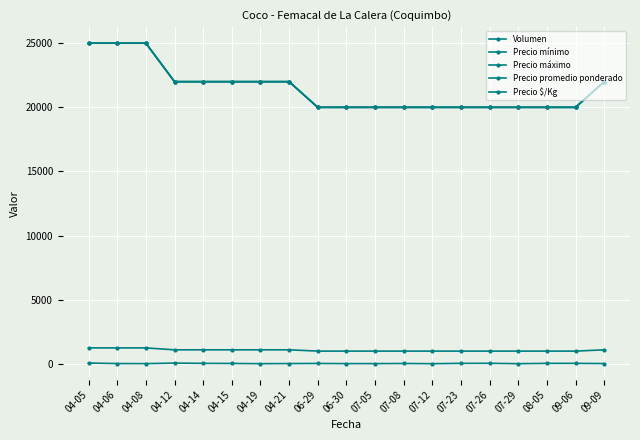

True or false: Volumen and Precio $/Kg intersect in this chart.

False